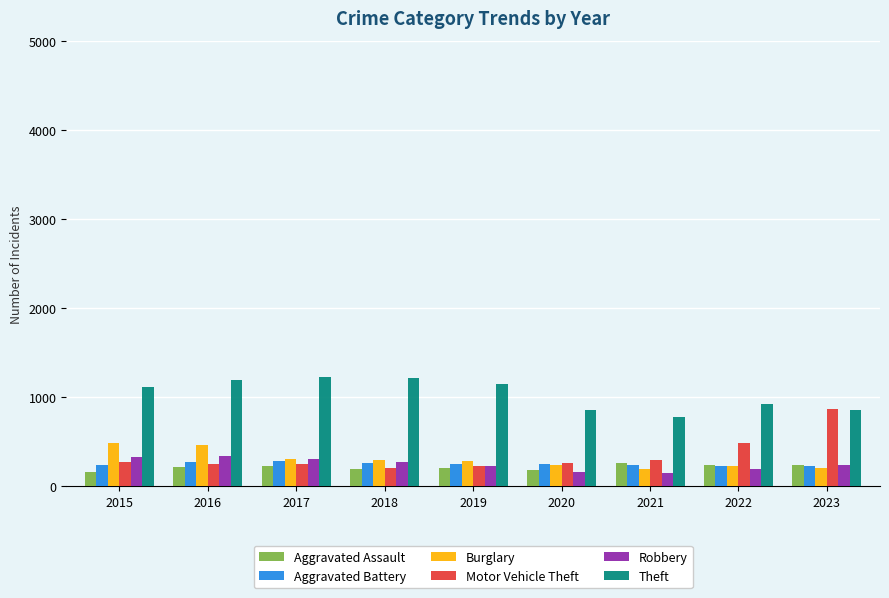

Are the bars grouped side by side (vs. stacked)?

Yes